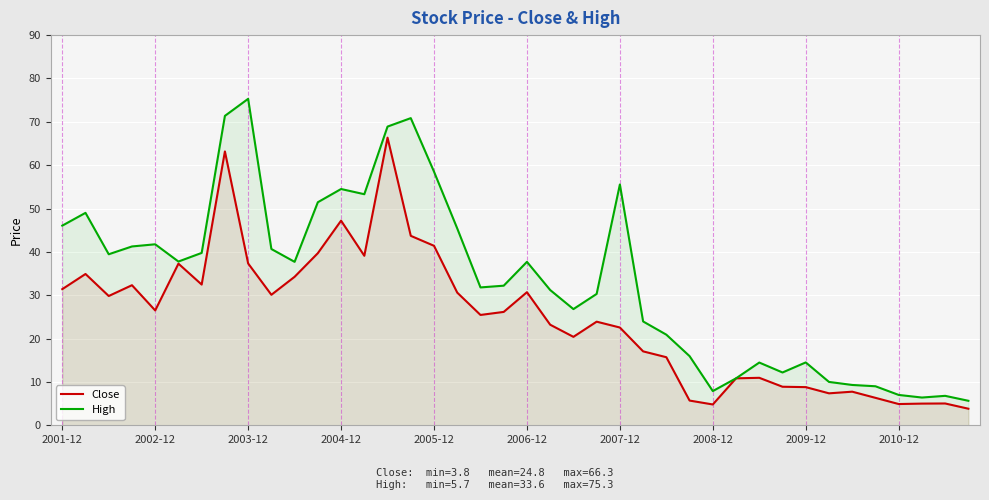

What is the lowest value of the High series?

5.7